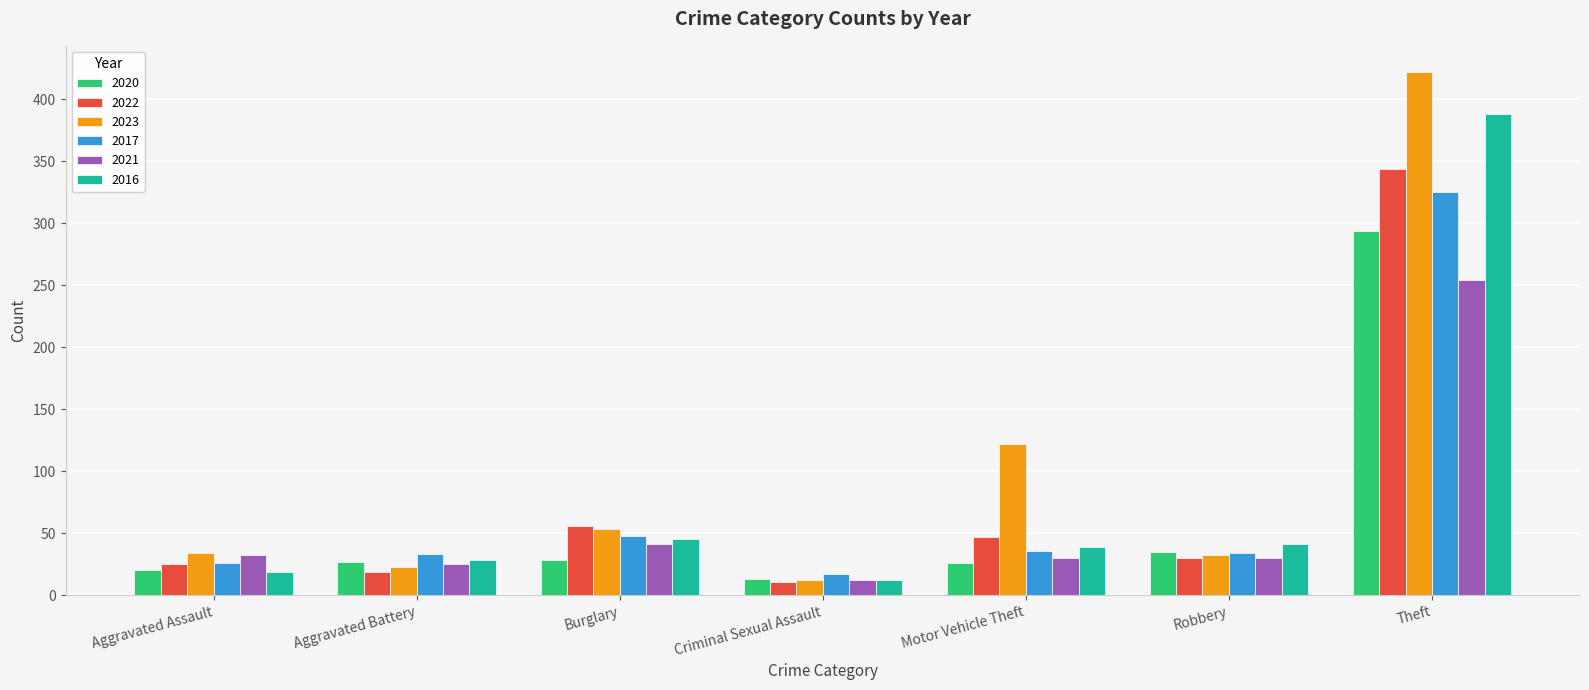

At which label is 2023 closest to 217?

Motor Vehicle Theft